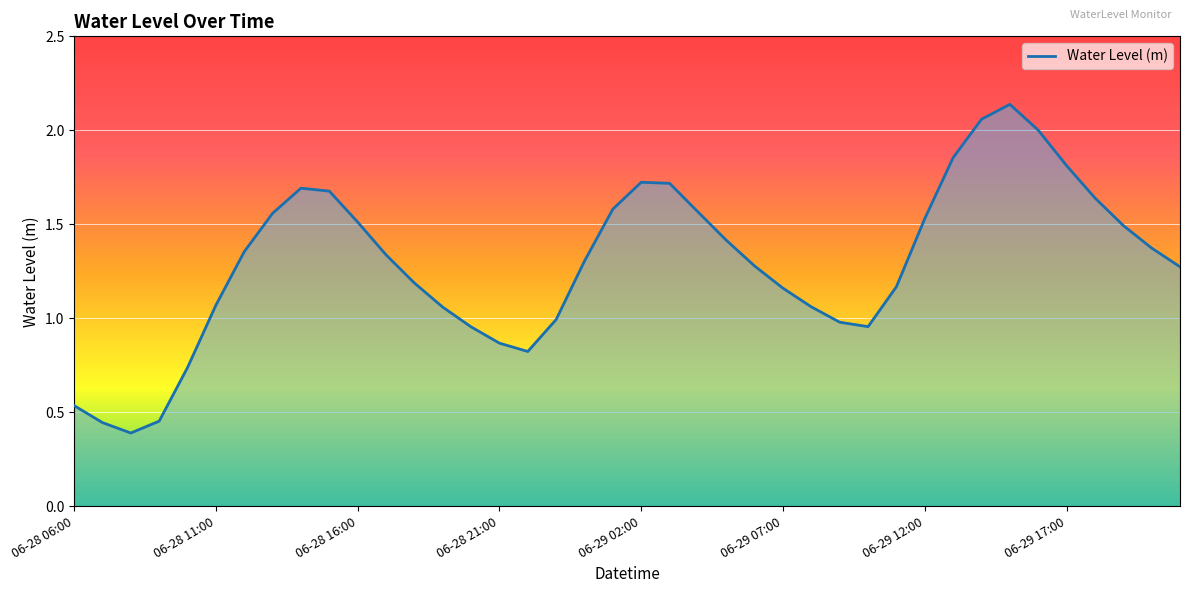

What is the difference between the maximum and minimum values?

1.7